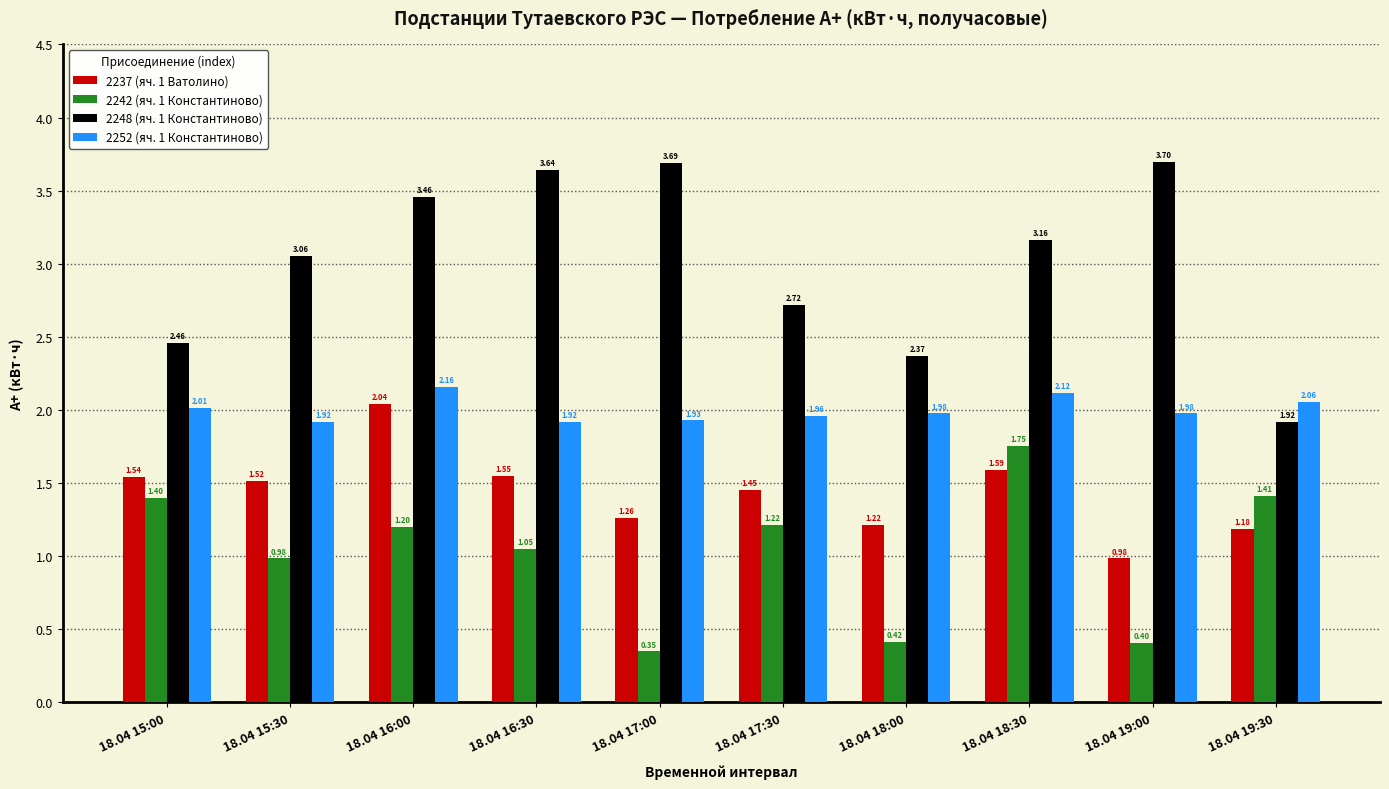

Is it true that 2242 (яч. 1 Константиново) equals 0.1 at 18.04 17:00?

False